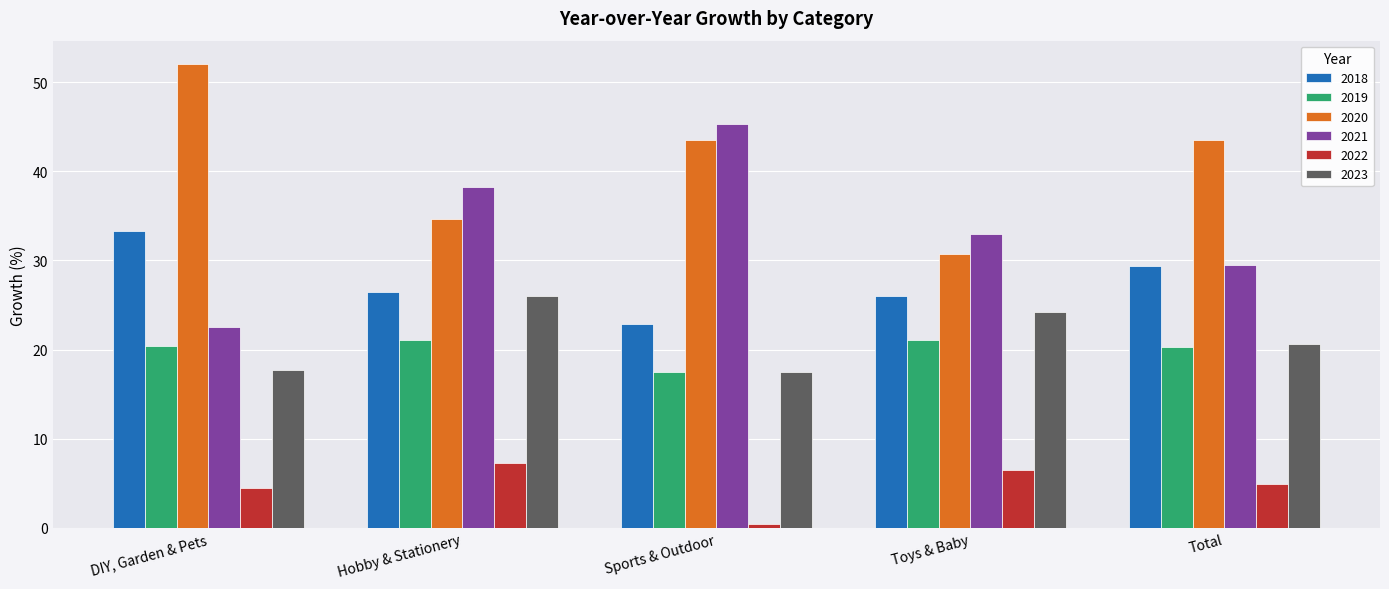

Which series has the largest total across all categories?

2020